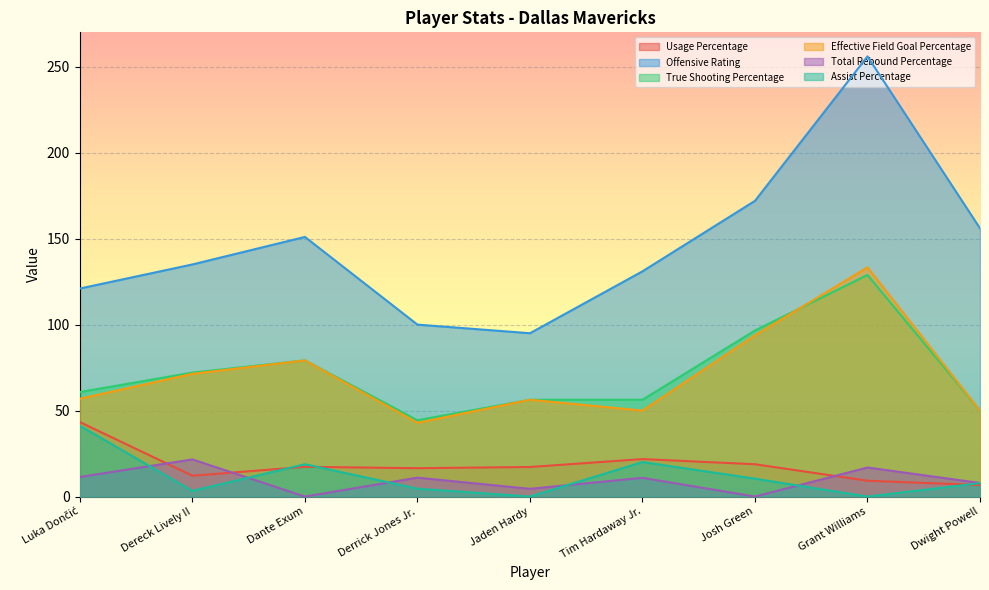

At which category does the chart reach its minimum across all series?

Dante Exum